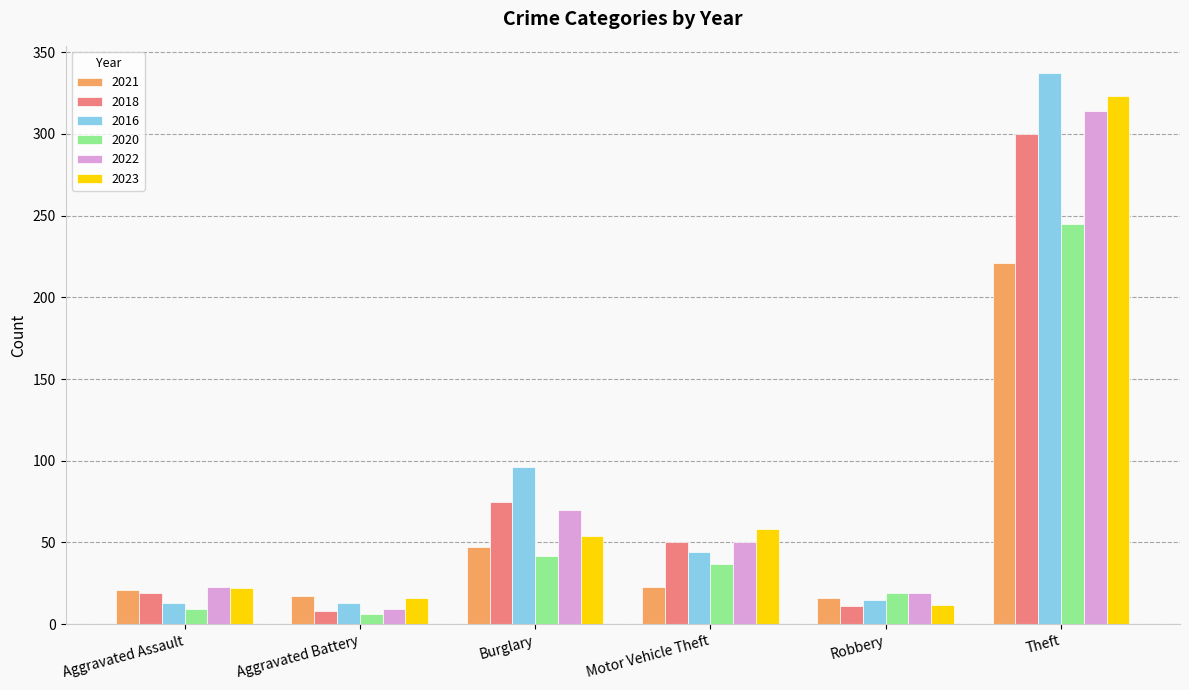

The value of 2023 at Aggravated Assault is 22. True or false?

True